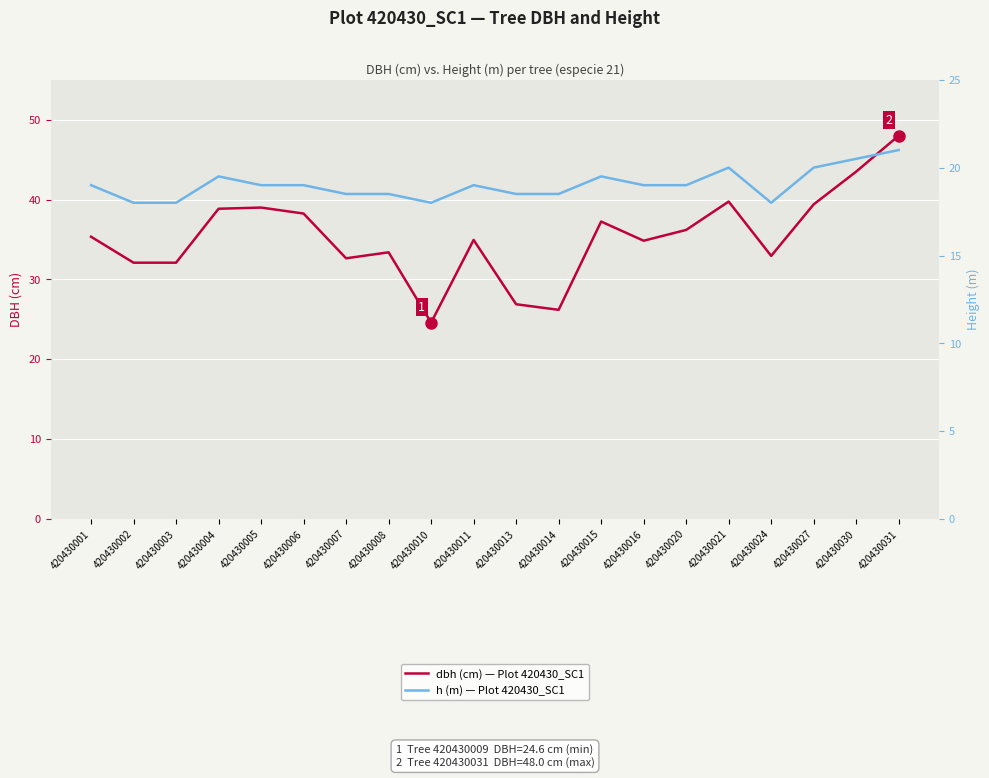

True or false: h (m) — Plot 420430_SC1 has more than 2 points higher than both neighbors.

True